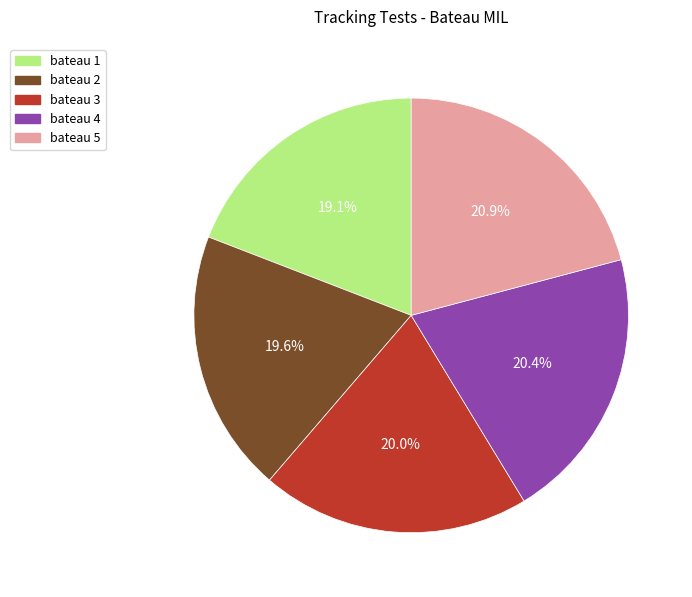

Does bateau 2 represent more than half of the total?

No